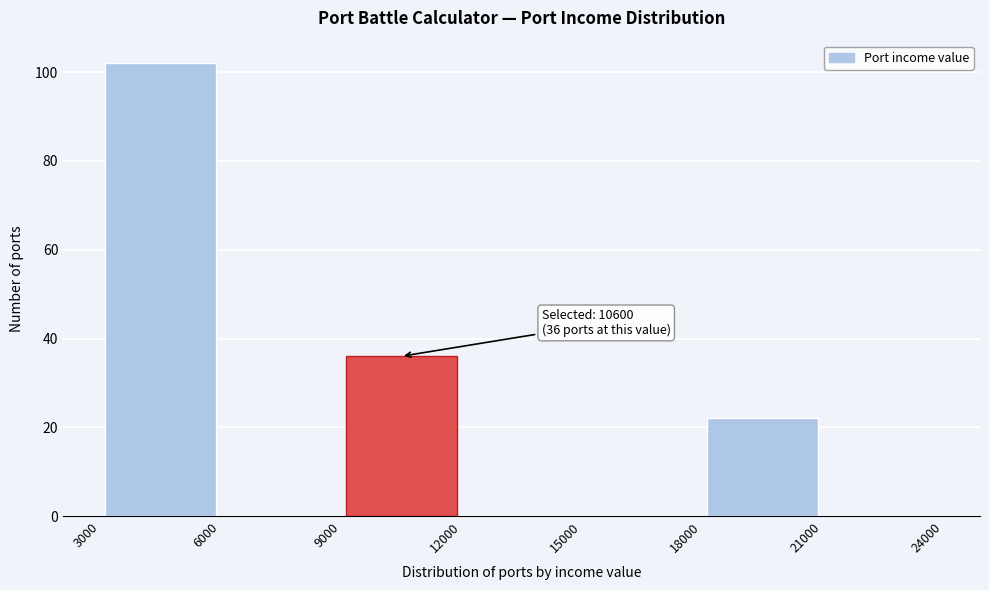

Over which range of the x-axis is the bar tallest?

3000 to 6000